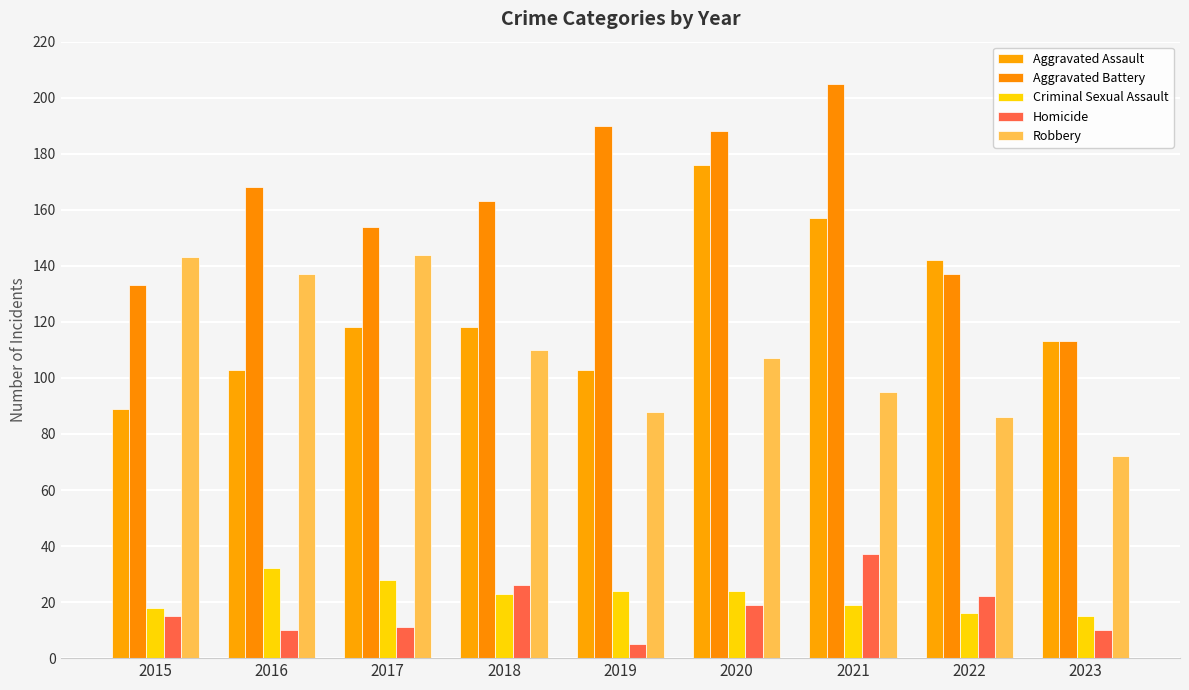

Reading right to left, what are all the values shown in this chart?

Aggravated Assault: 113	142	157	176	103	118	118	103	89
Aggravated Battery: 113	137	205	188	190	163	154	168	133
Criminal Sexual Assault: 15	16	19	24	24	23	28	32	18
Homicide: 10	22	37	19	5	26	11	10	15
Robbery: 72	86	95	107	88	110	144	137	143